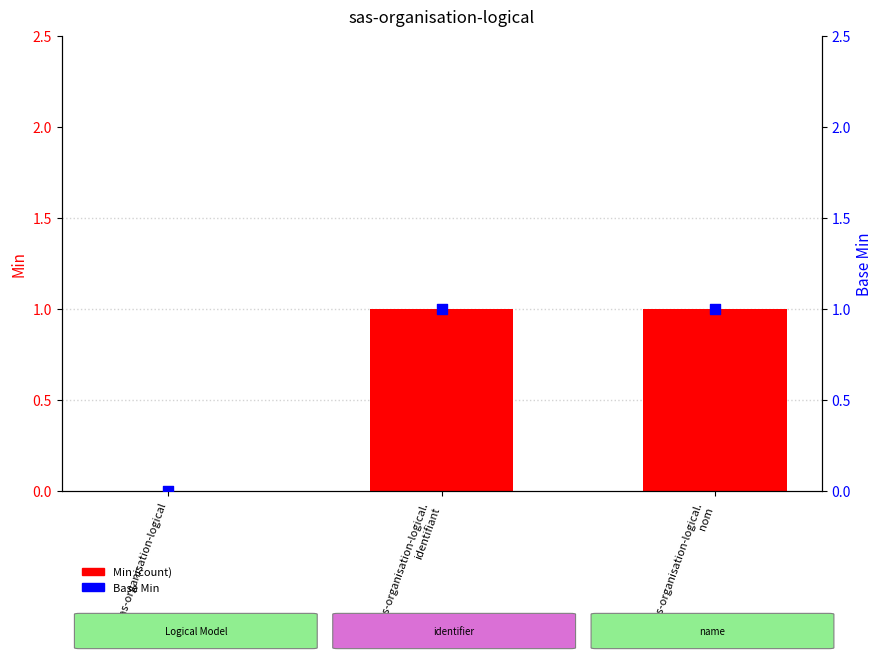

What are all the series names shown in the legend?

Min, Base Min